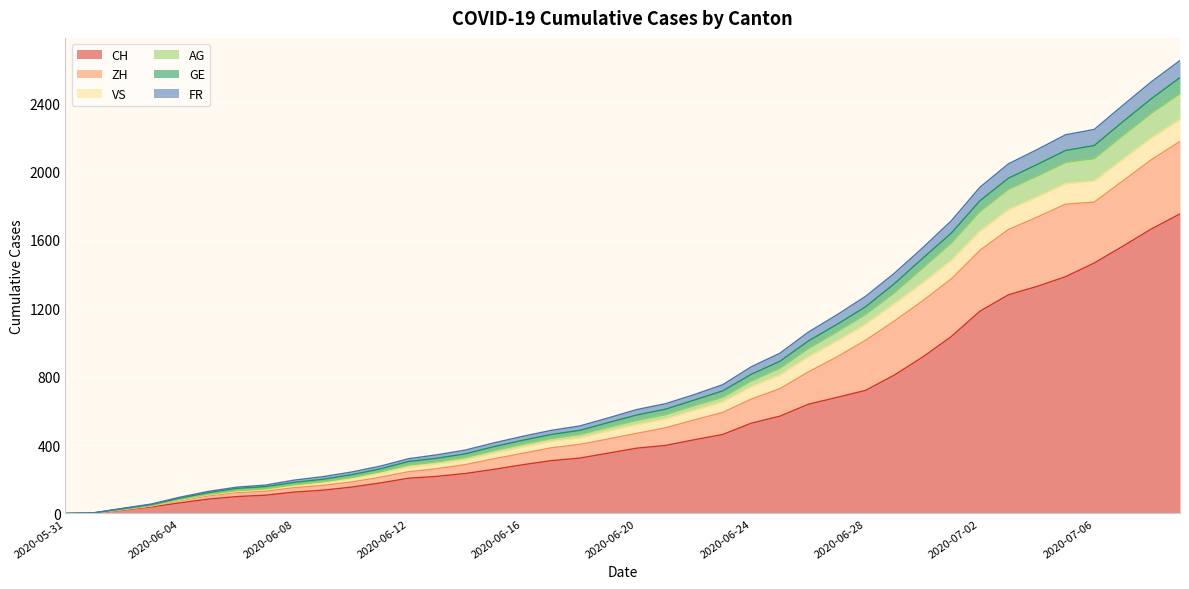

What is the maximum value for CH?

1752